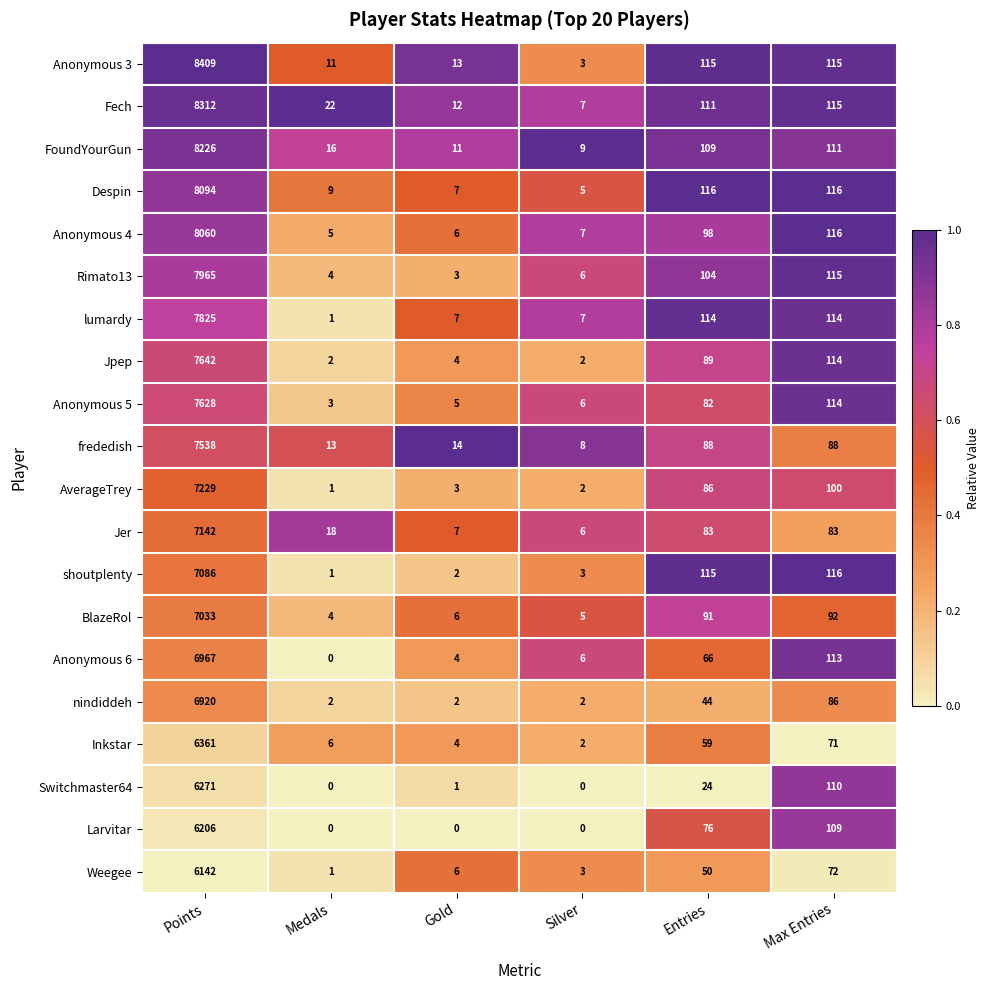

List the series in order of their peak value, highest first.

Anonymous 3, Fech, FoundYourGun, Despin, Anonymous 4, Rimato13, lumardy, Jpep, Anonymous 5, frededish, AverageTrey, Jer, shoutplenty, BlazeRol, Anonymous 6, nindiddeh, Inkstar, Switchmaster64, Larvitar, Weegee